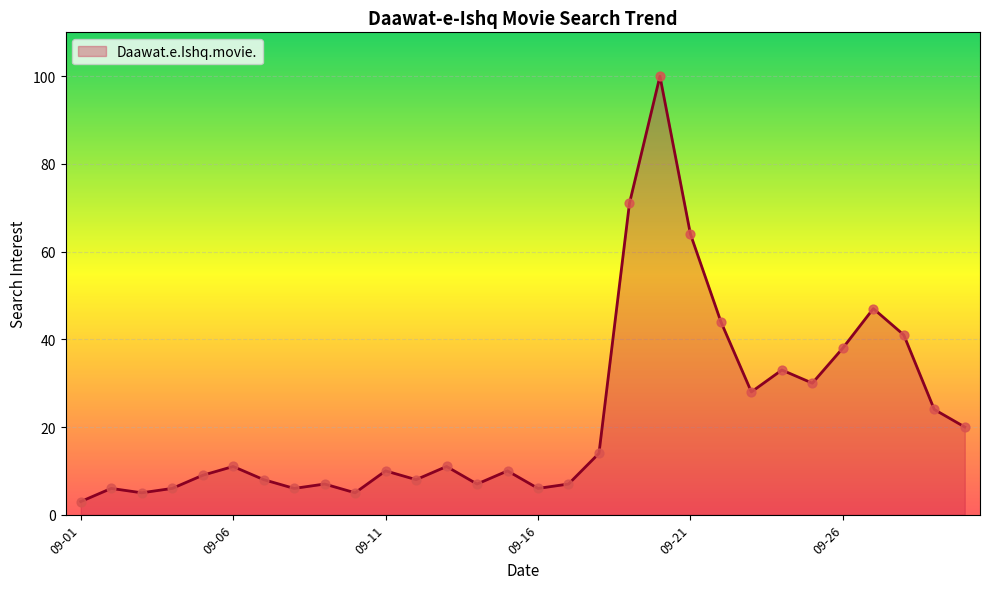

What is the maximum value shown in the chart?

100